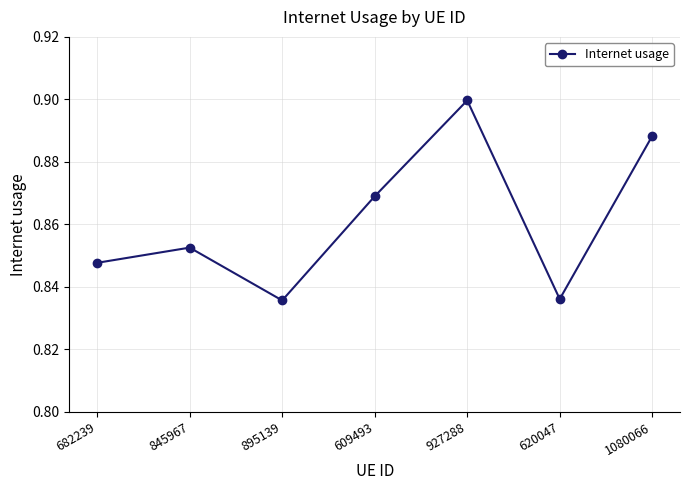

What is the label of the 6th point from the right?

845967